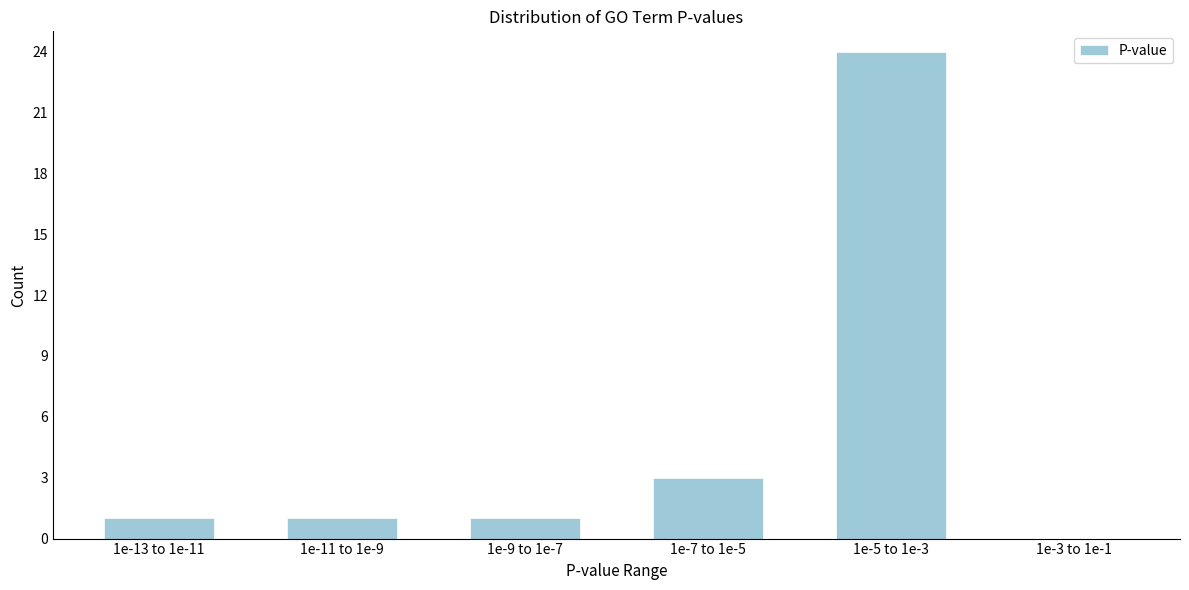

Reading left to right, what are all the values shown in this chart?

1e-13 to 1e-11=1	1e-11 to 1e-9=1	1e-9 to 1e-7=1	1e-7 to 1e-5=3	1e-5 to 1e-3=24	1e-3 to 1e-1=0